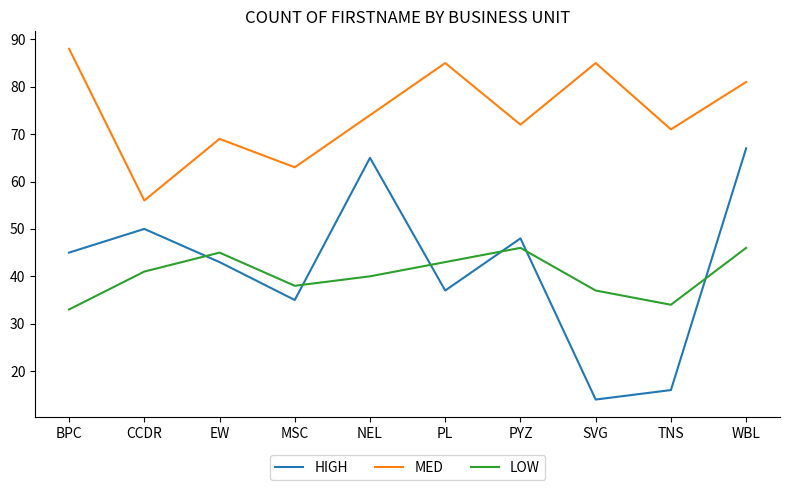

What position from the left is SVG?

8